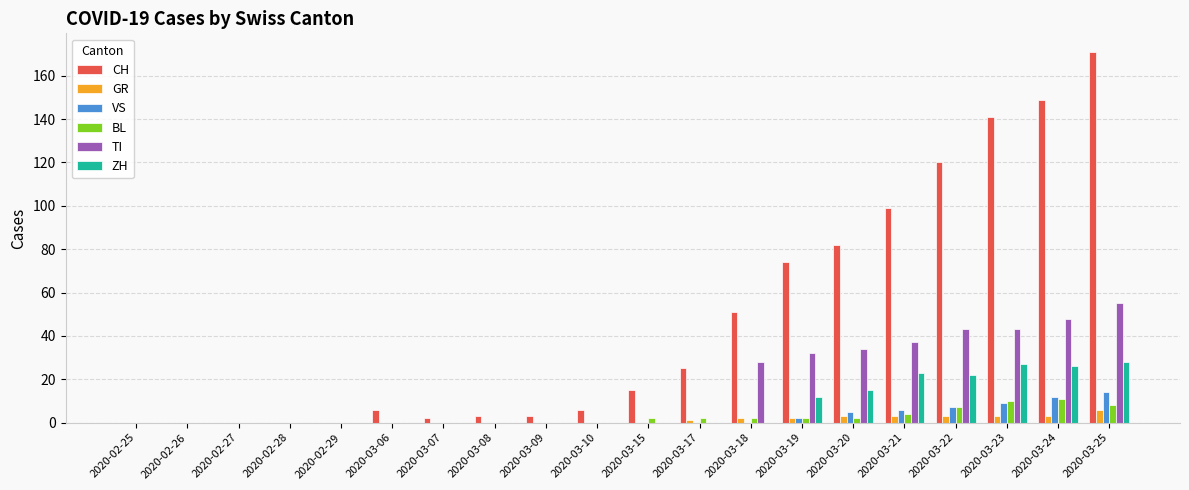

What is the greatest value displayed?

171